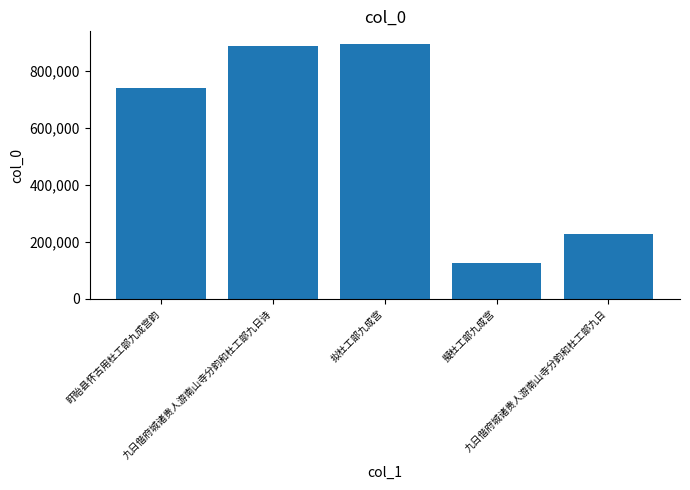

What is the difference between the maximum and minimum values?

767767